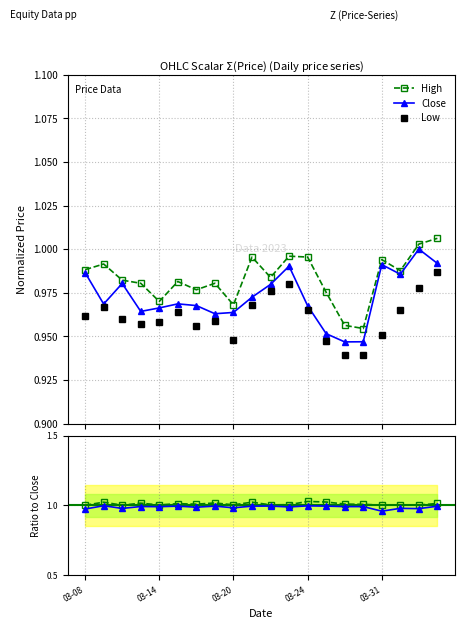

What is the minimum value for Close?

0.9